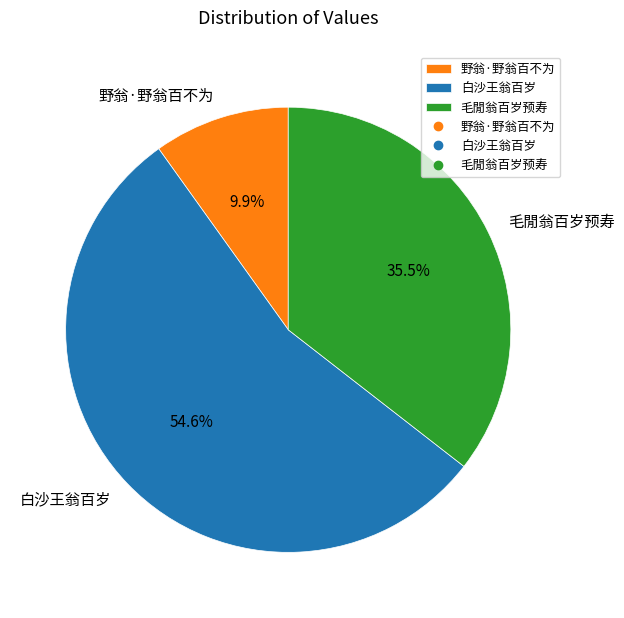

What percentage do 白沙王翁百岁 and 野翁·野翁百不为 together represent?

64.5%